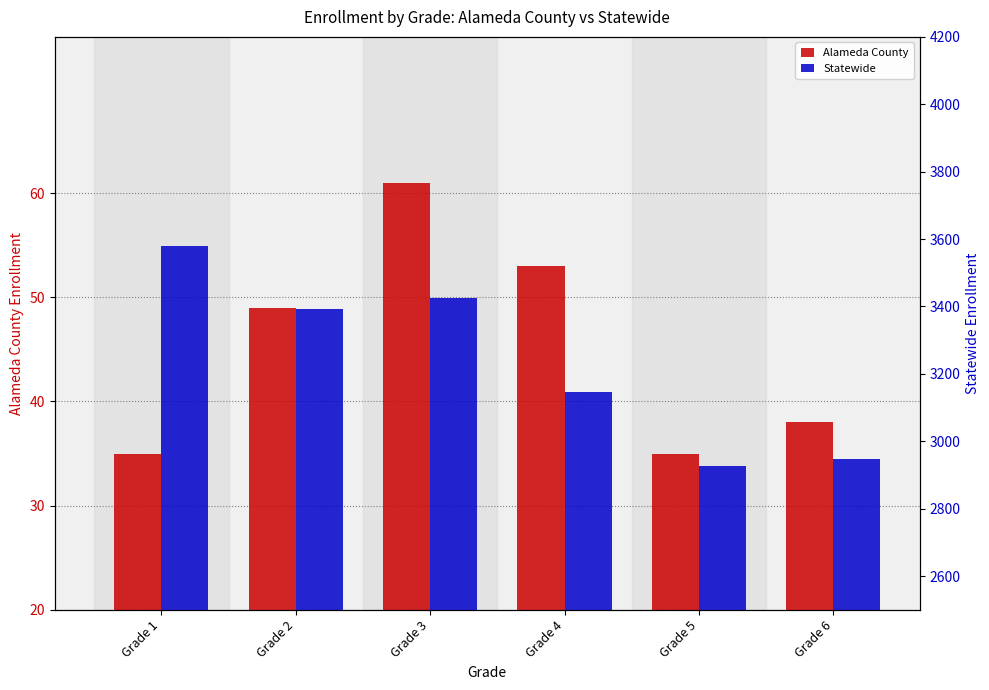

Reading left to right, extract all data points from this chart.

Alameda County: Grade 1=35	Grade 2=49	Grade 3=61	Grade 4=53	Grade 5=35	Grade 6=38
Statewide: Grade 1=3579	Grade 2=3392	Grade 3=3425	Grade 4=3145	Grade 5=2927	Grade 6=2948